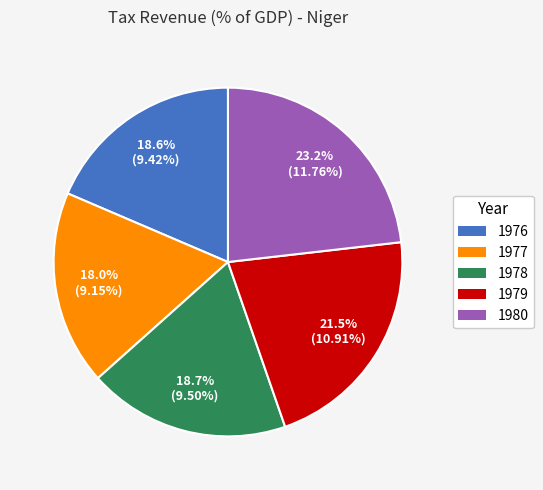

What portion of the pie excludes 1976?

81.4%